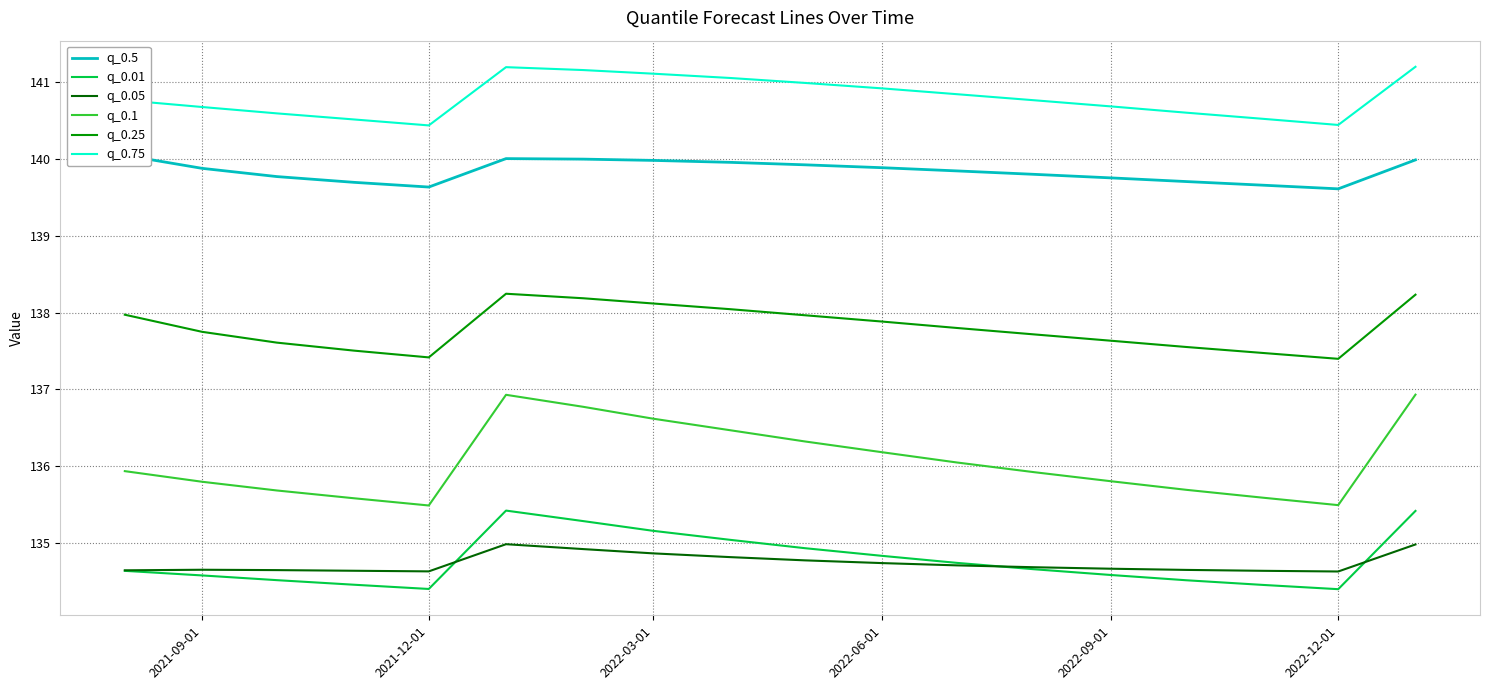

The q_0.1 series shows 210.5 at 2022-03-01. True or false?

False